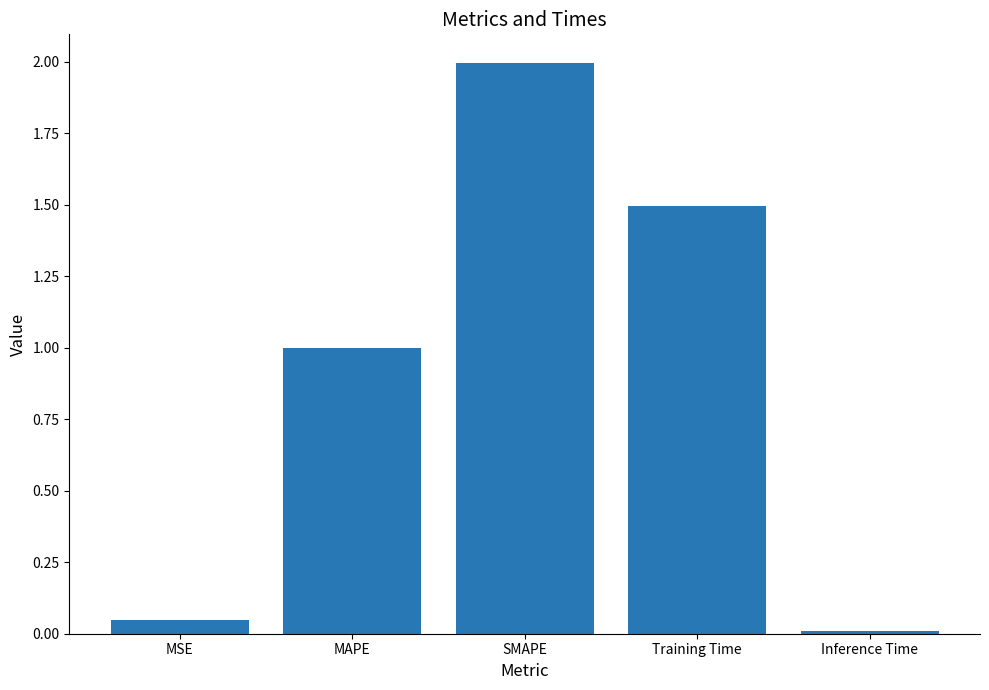

At which category does the chart reach its peak across all series?

SMAPE